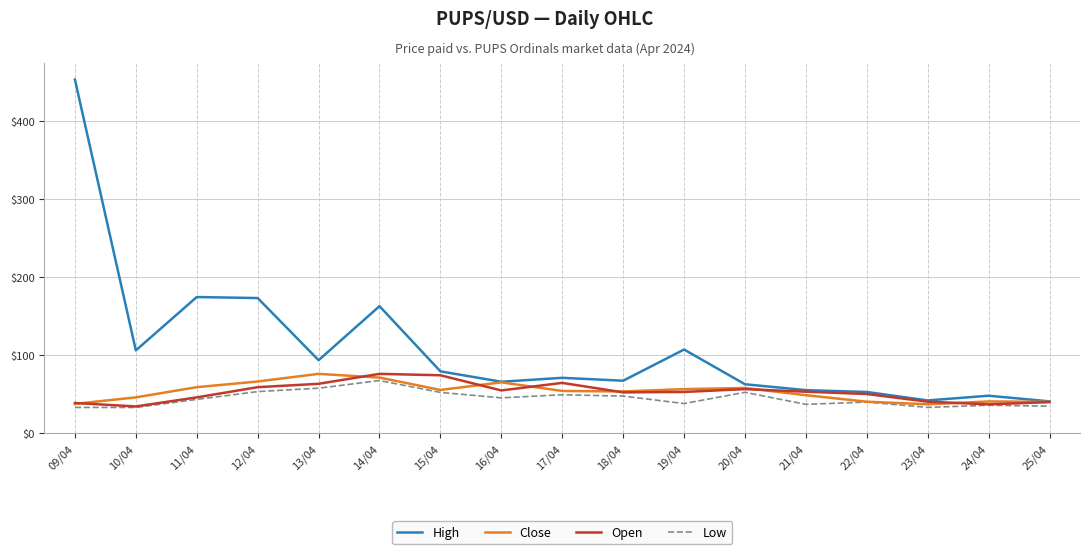

What position from the left is 21/04?

13